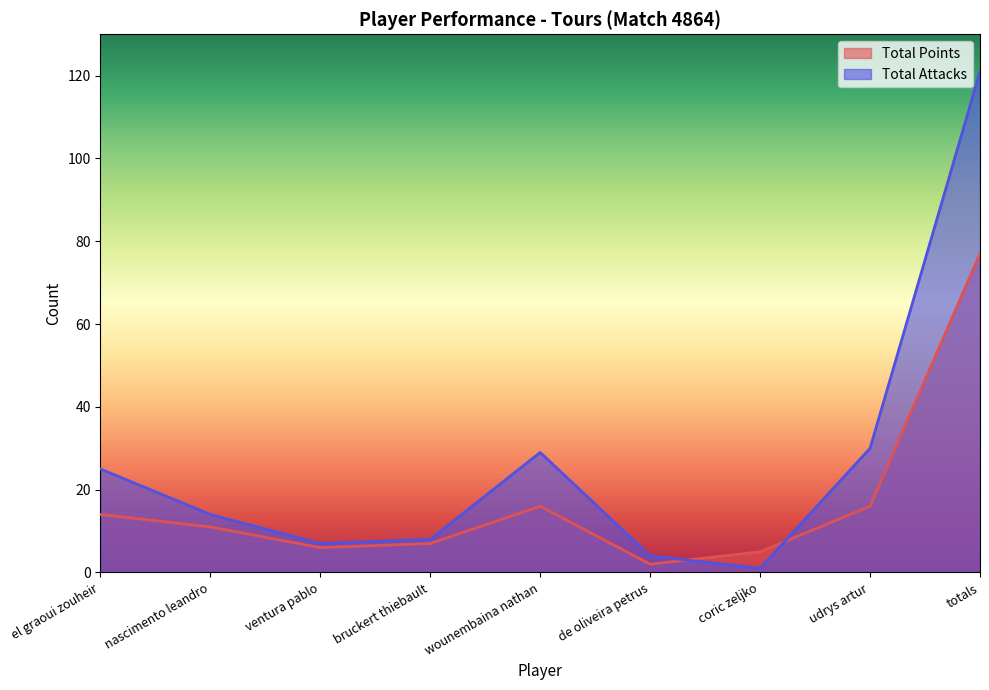

At which category does the chart reach its peak across all series?

totals